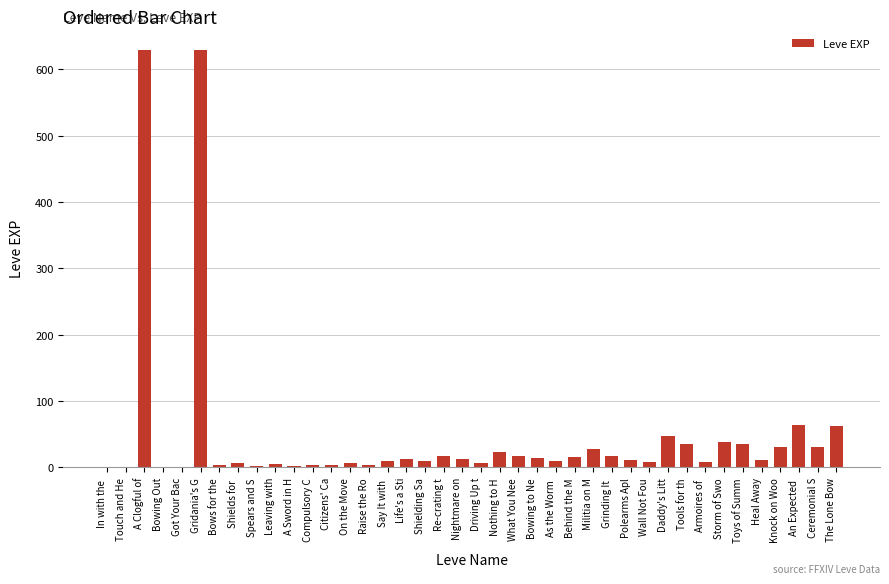

What is the sum of all values?

1881